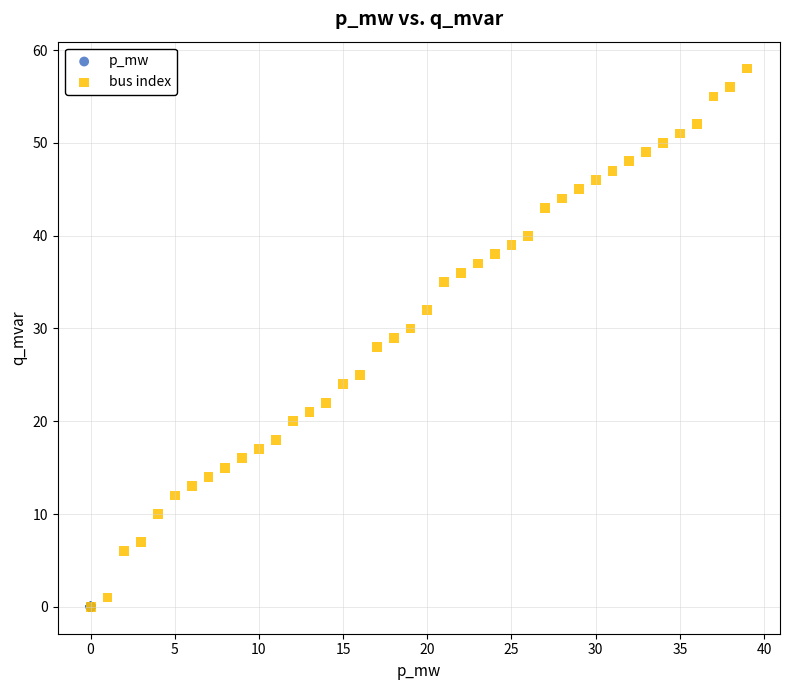

Which series contains the highest Y value?

bus index